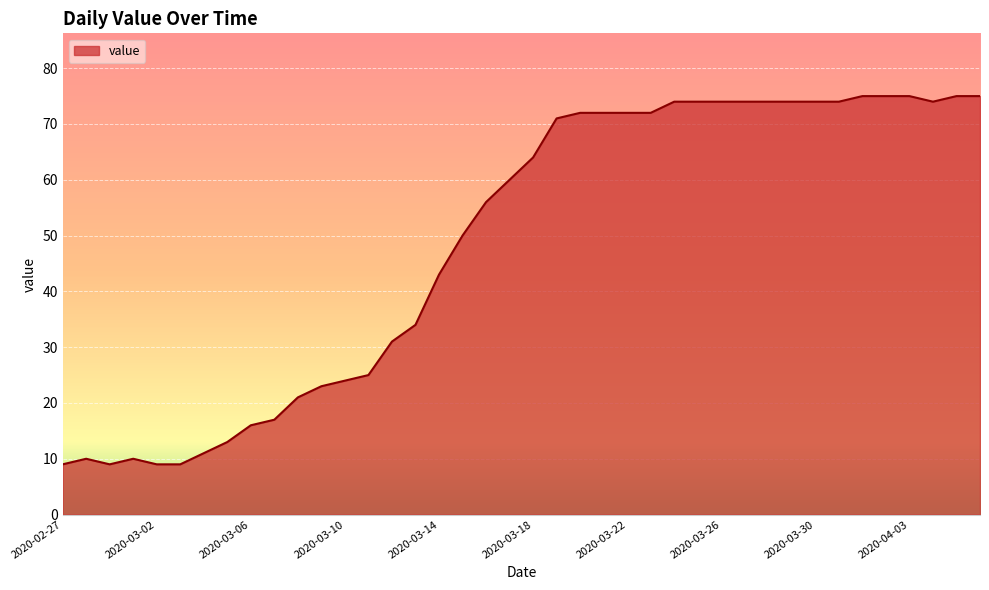

What is the smallest value displayed?

9